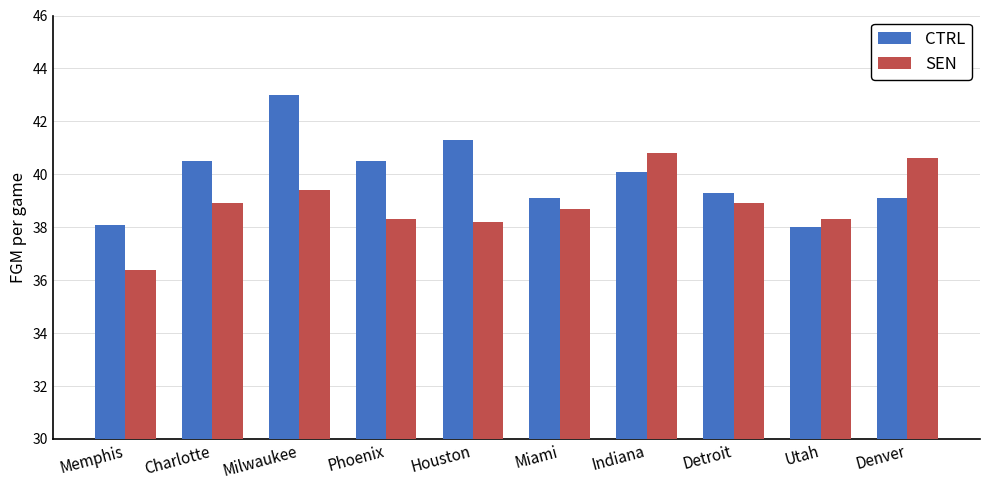

Rank the series by their maximum value, from highest to lowest.

CTRL, SEN